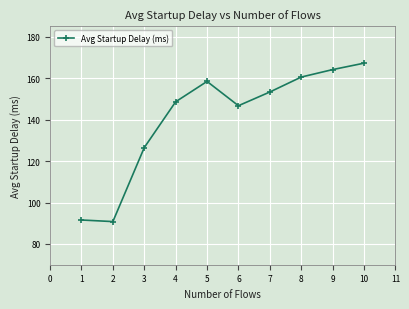

Reading right to left, transcribe all the data shown in this chart.

10=167.2	9=164.1	8=160.5	7=153.3	6=146.7	5=158.4	4=148.6	3=126.5	2=90.8	1=91.6